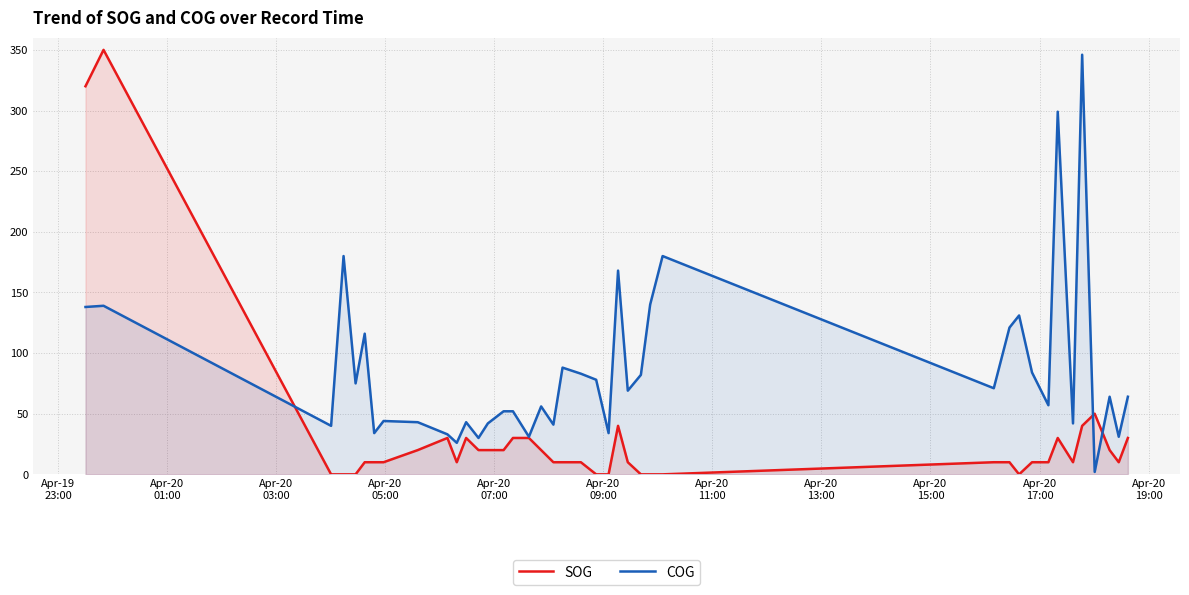

Rank the series by their maximum value, from lowest to highest.

COG, SOG